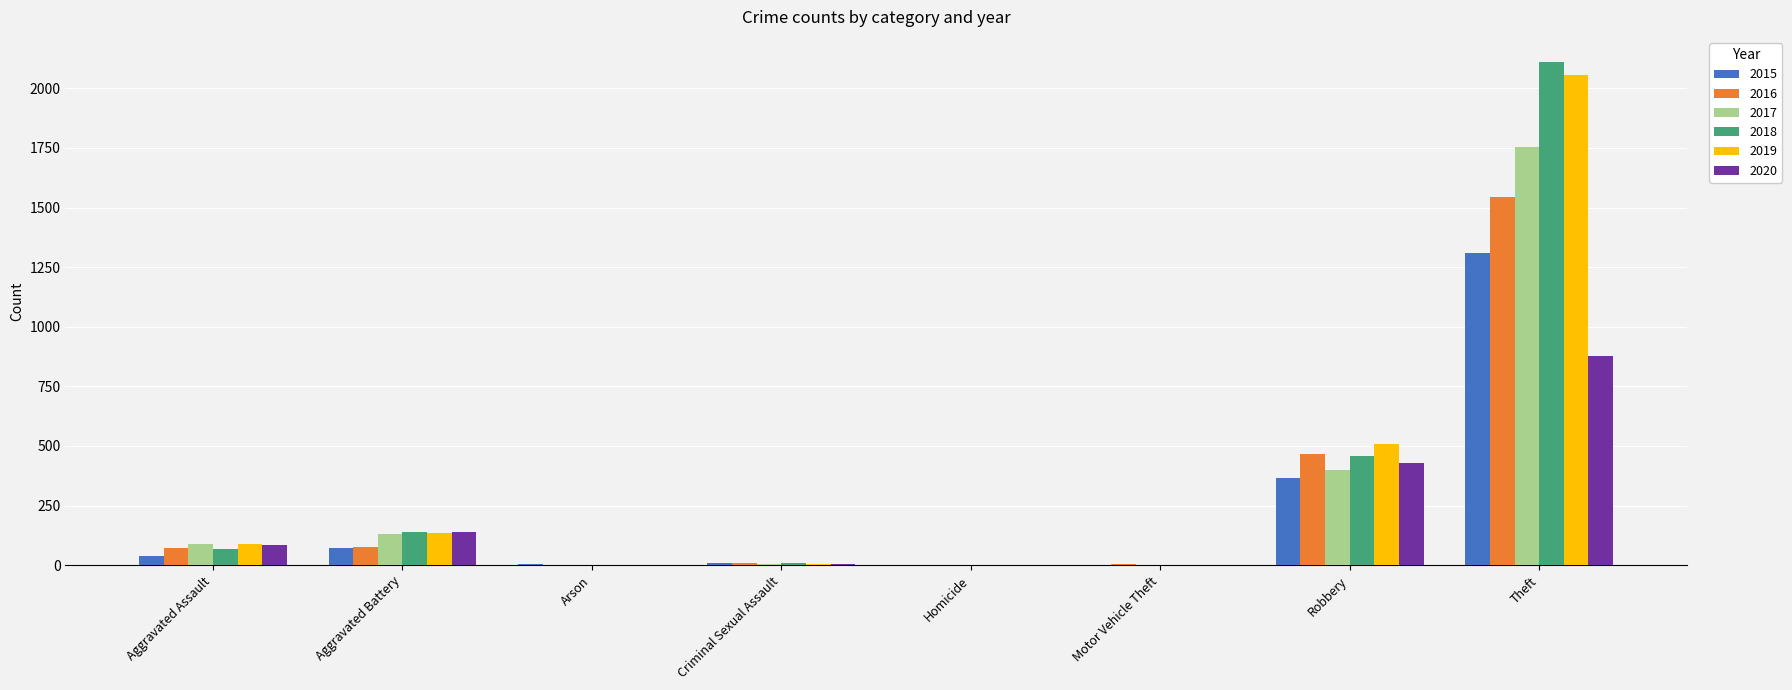

At which category is the sum across all series the highest?

Theft